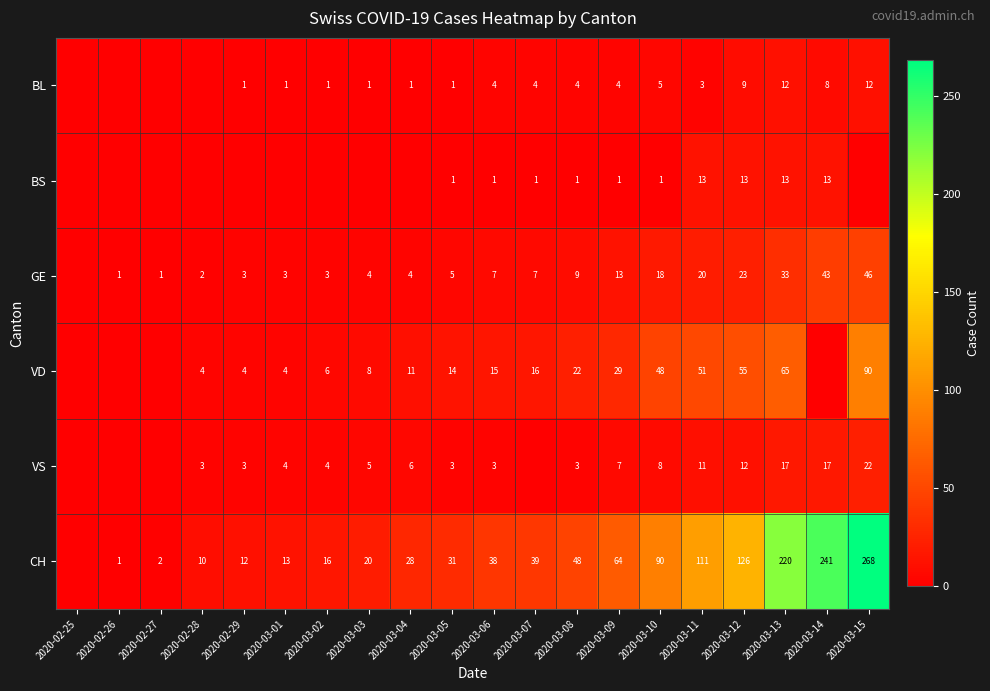

At how many categories does at least one series exceed 55?

7